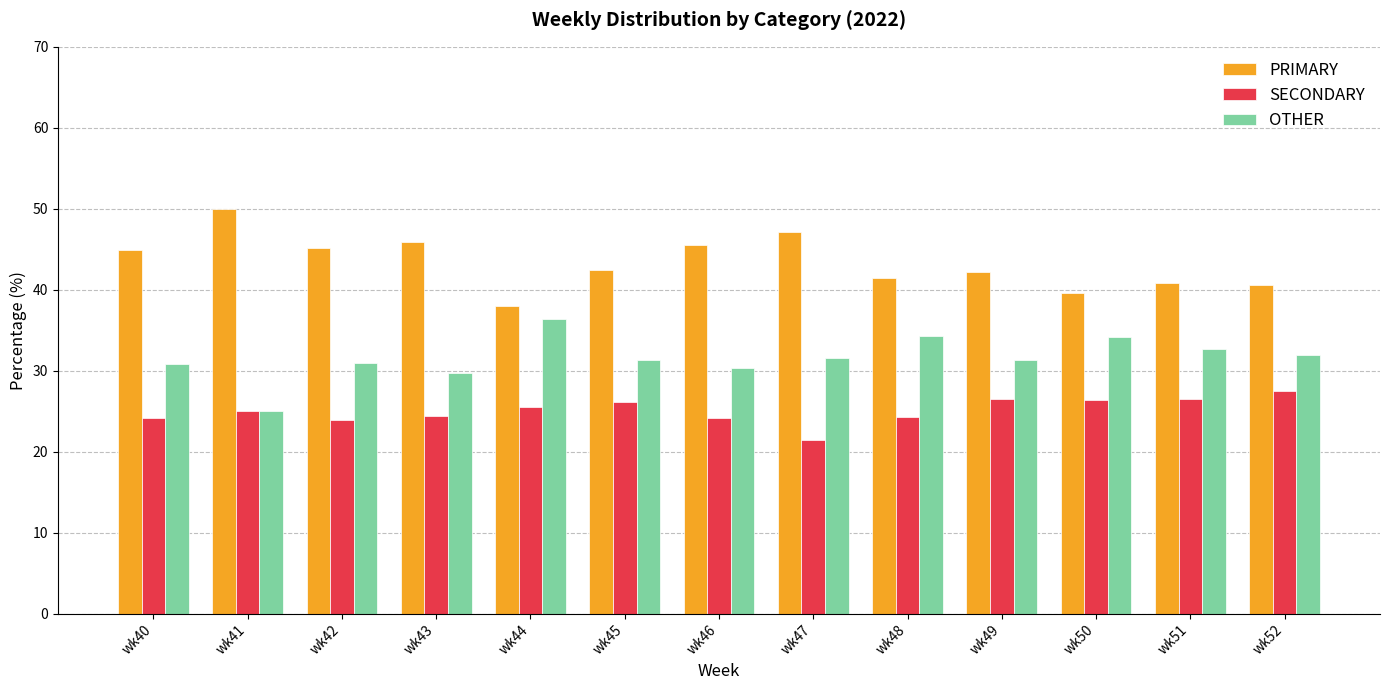

What is the sum of the PRIMARY values at wk48 and wk47?

88.5